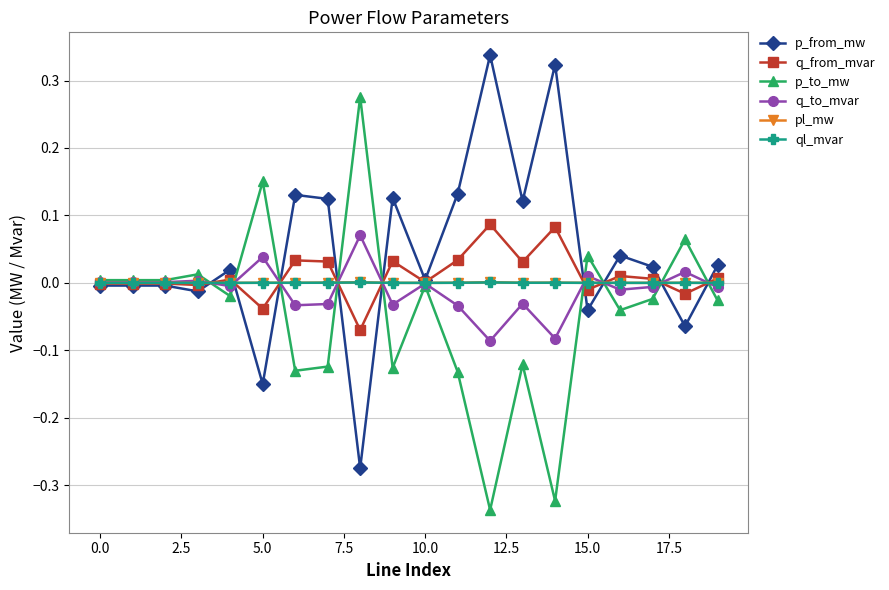

True or false: ql_mvar has more than 2 interior local peaks.

True